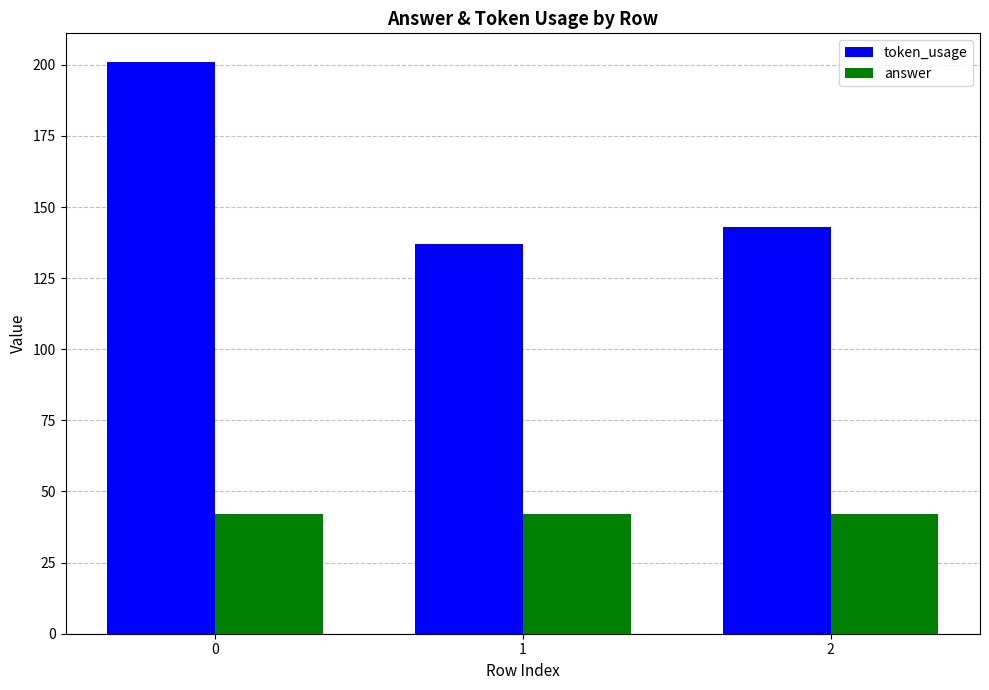

At how many categories does at least one series exceed 189?

1